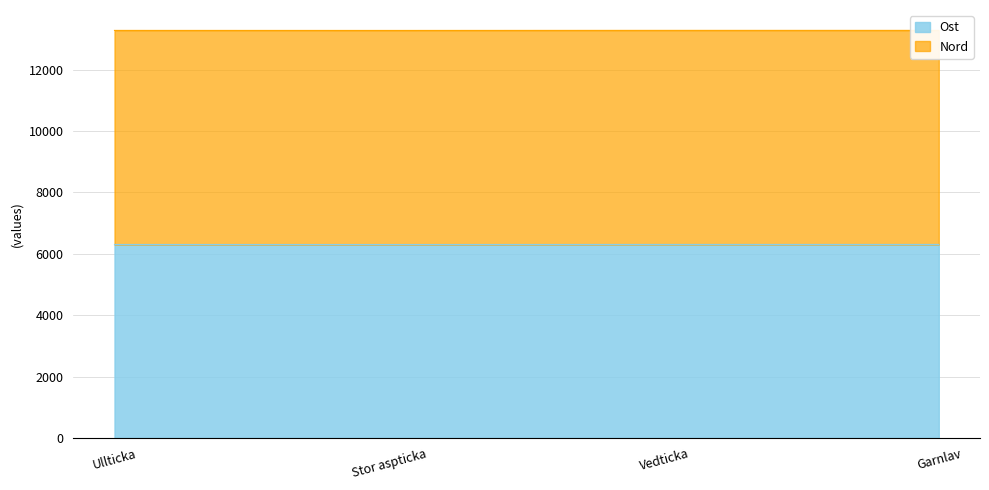

What is the sum of all Ost values?

25209.7